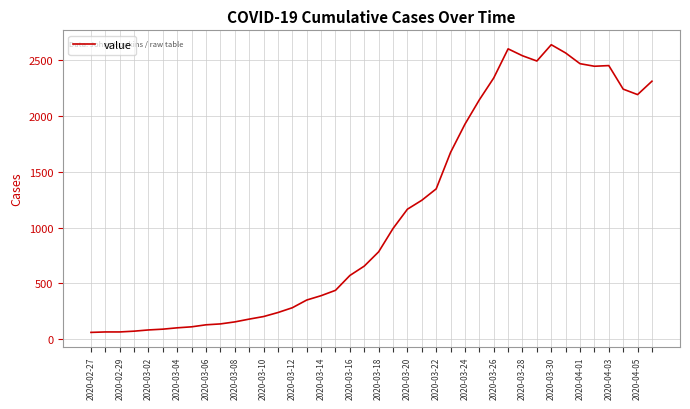

What is the minimum value shown in the chart?

61